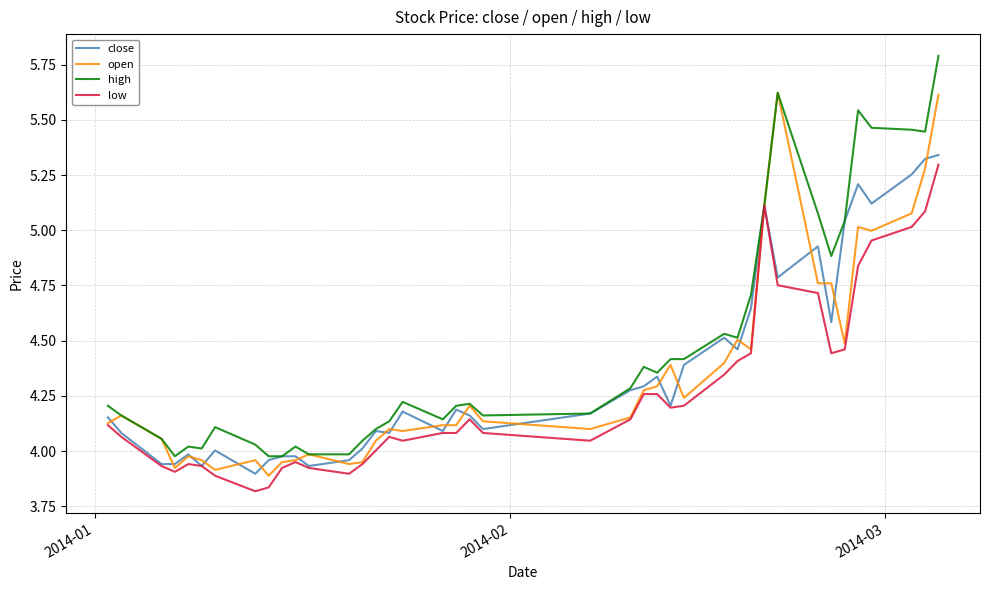

What is the difference between the second highest and minimum values in the open series?

1.7